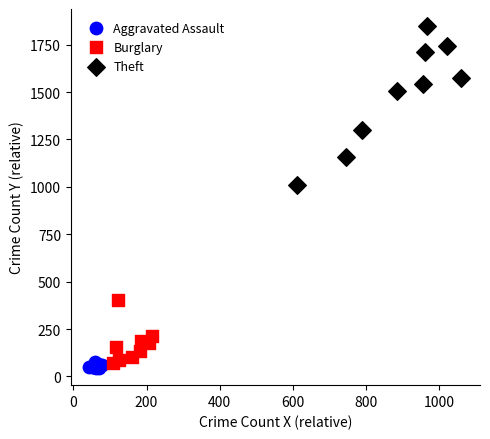

Which series contains the highest Y value?

Theft